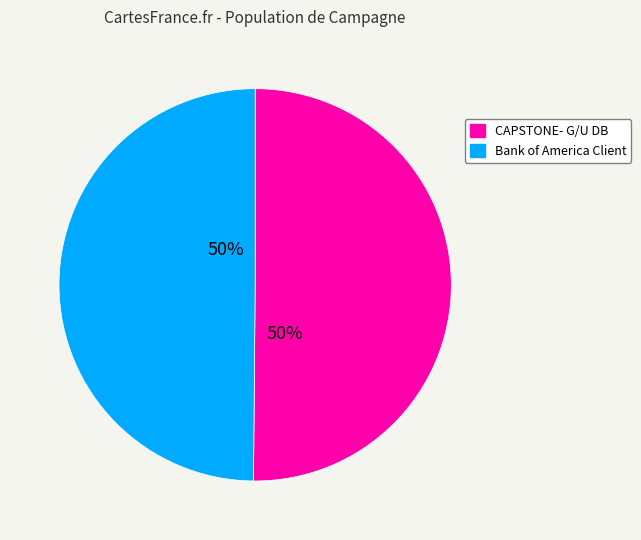

Count the number of slices in the pie.

2